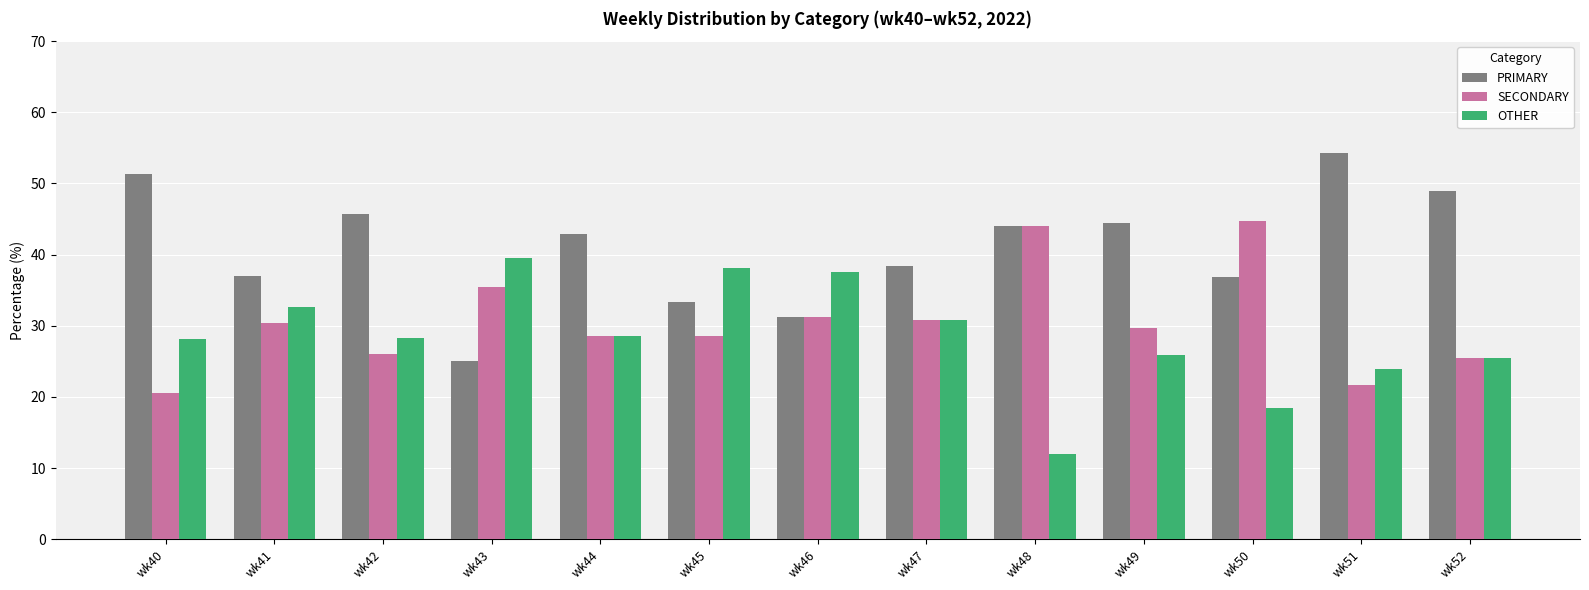

List the series in order of their peak value, lowest first.

OTHER, SECONDARY, PRIMARY